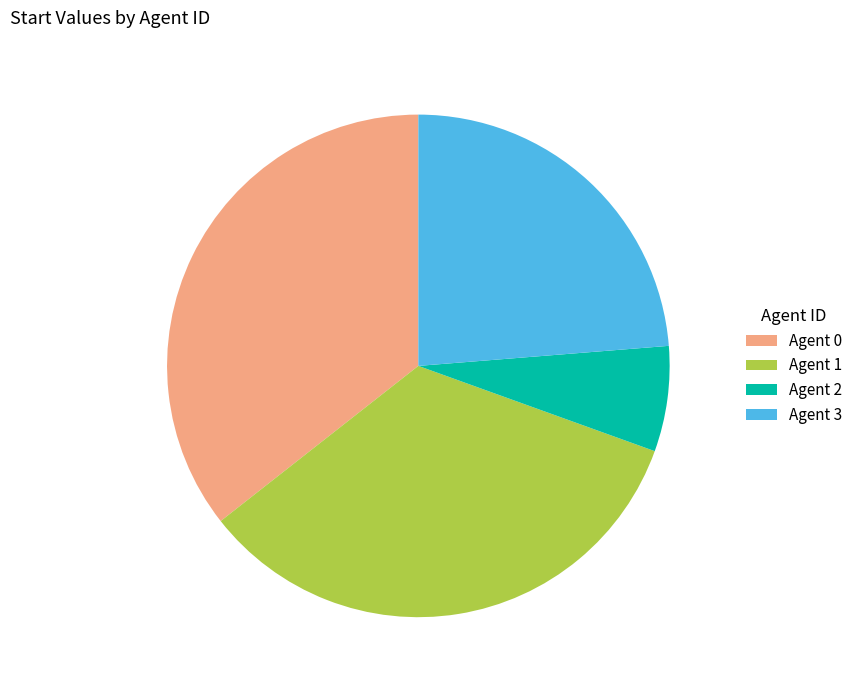

Which slice is the smallest?

Agent 2